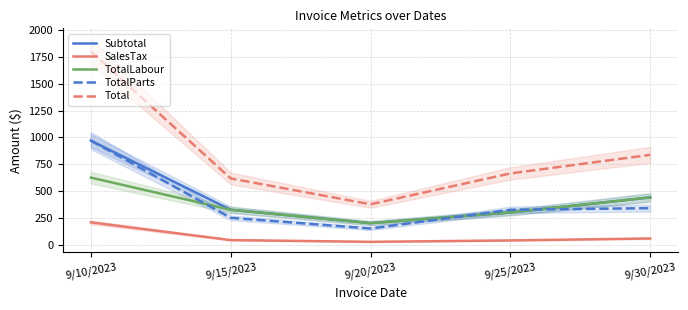

List the labels in order of TotalParts value, largest first.

9/10/2023, 9/30/2023, 9/25/2023, 9/15/2023, 9/20/2023